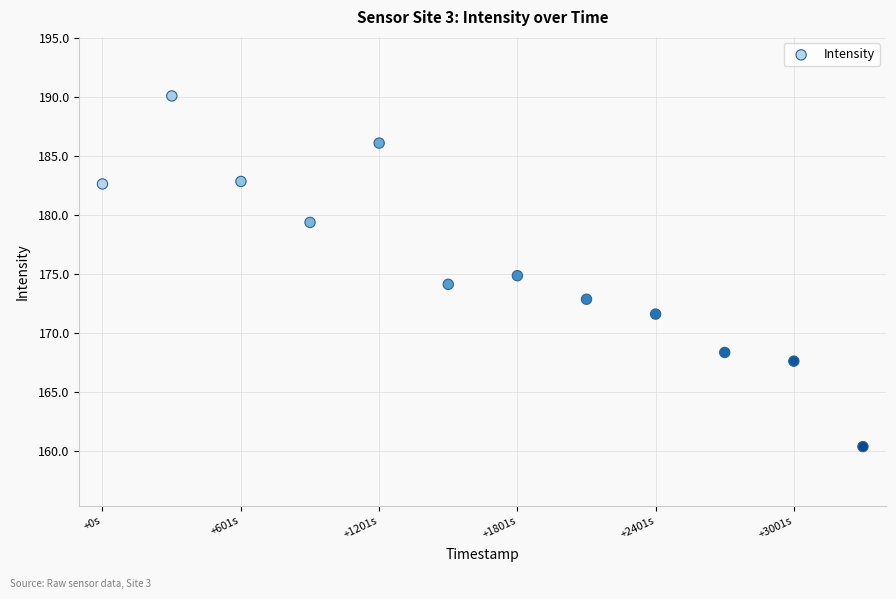

What is the range of X values (max minus min)?

3301.0